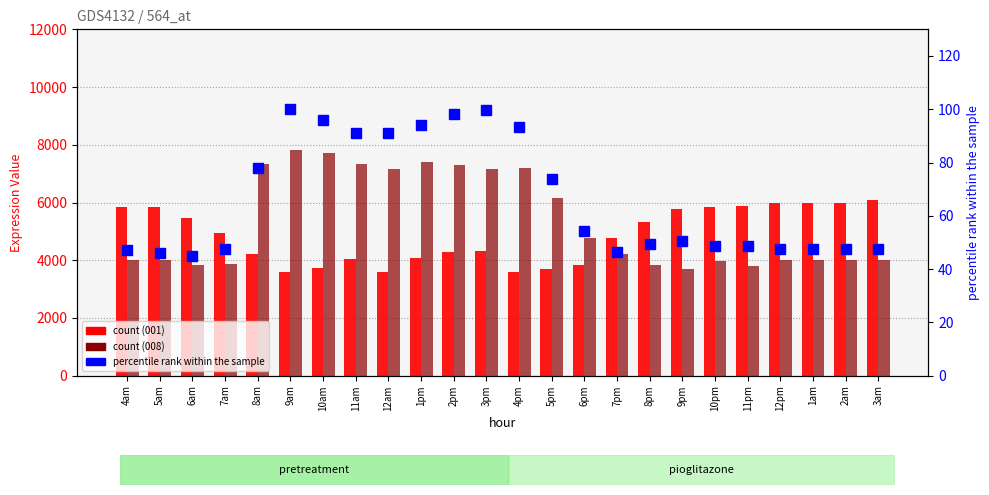

Is it true that the value at 4pm is 27.7?

False